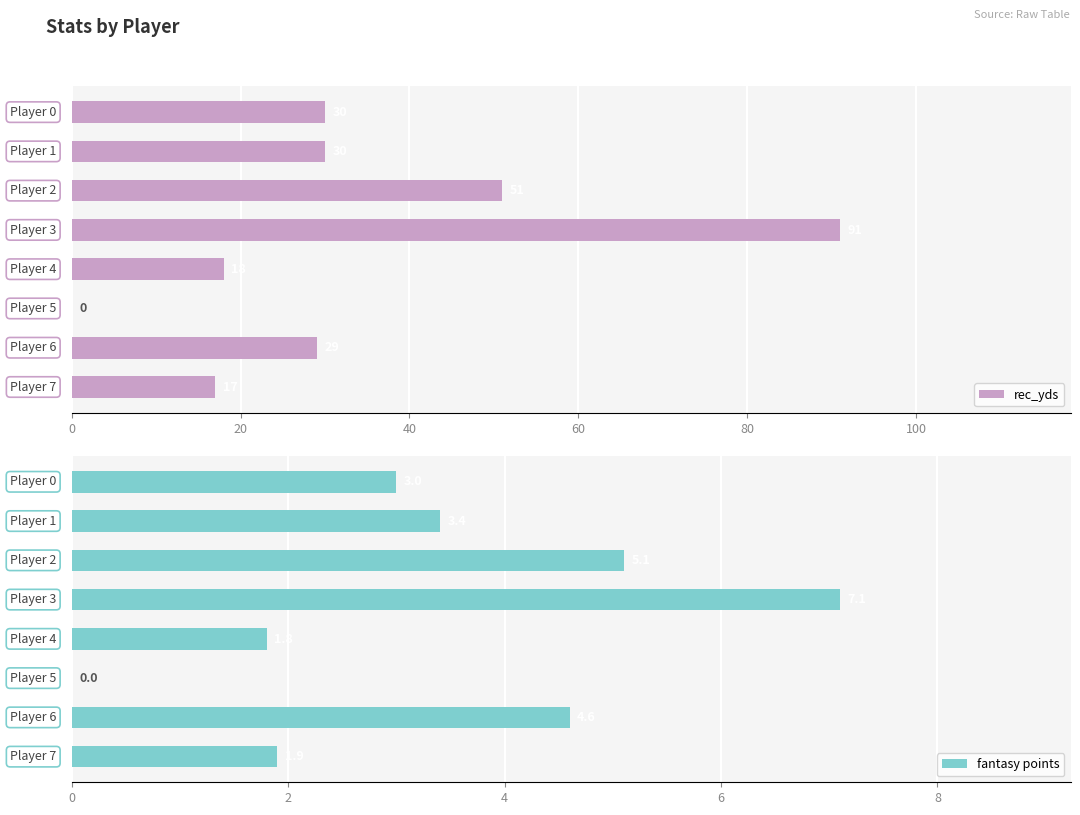

Rank the series by their average value, from highest to lowest.

rec_yds, fantasy points